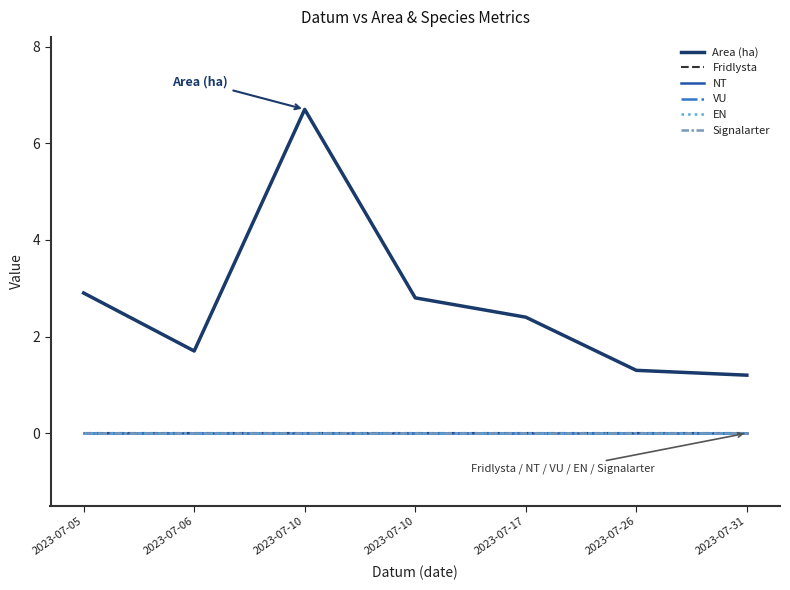

List the series in order of their peak value, lowest first.

Fridlysta, NT, VU, EN, Signalarter, Area (ha)